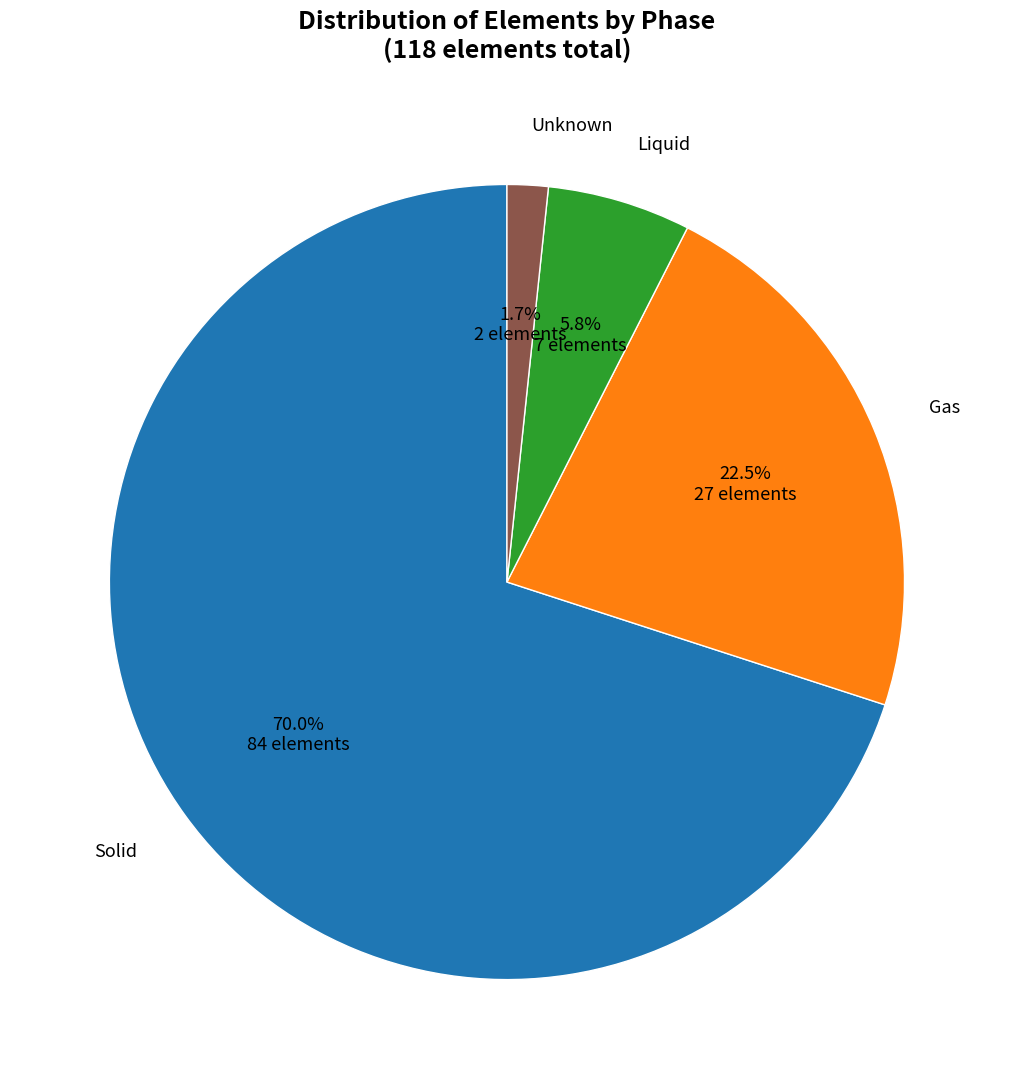

Is there a majority slice in this chart?

Yes